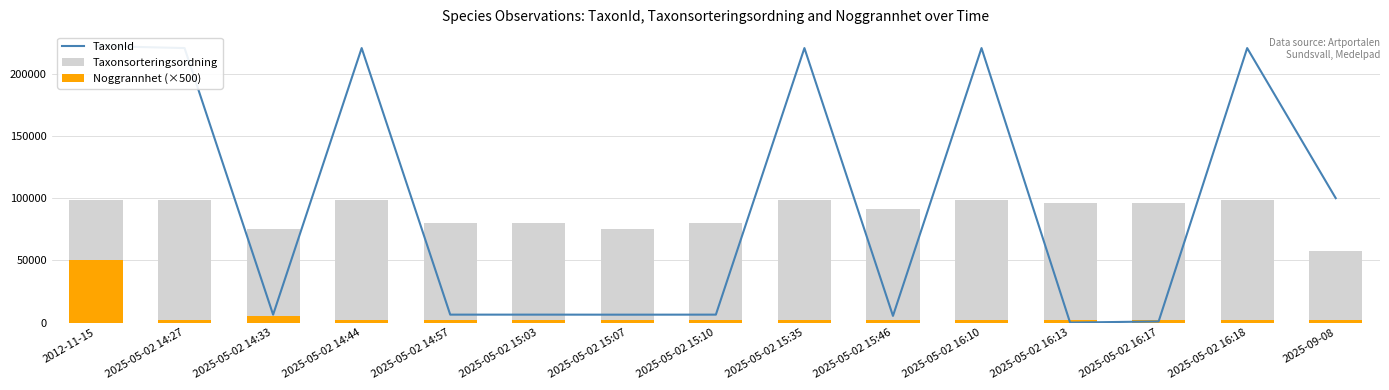

How many groups of bars are there?

15